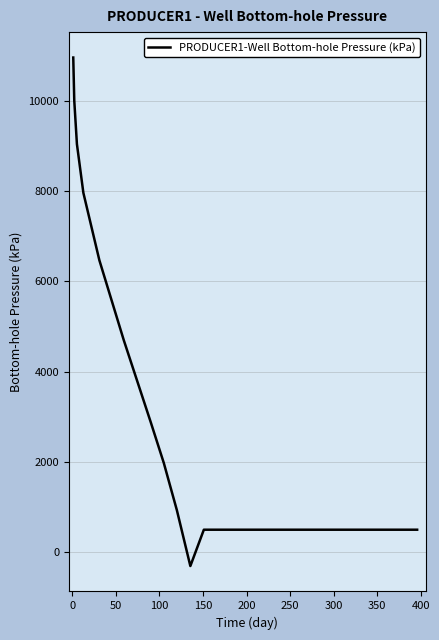

What is the smallest value displayed?

-304.1